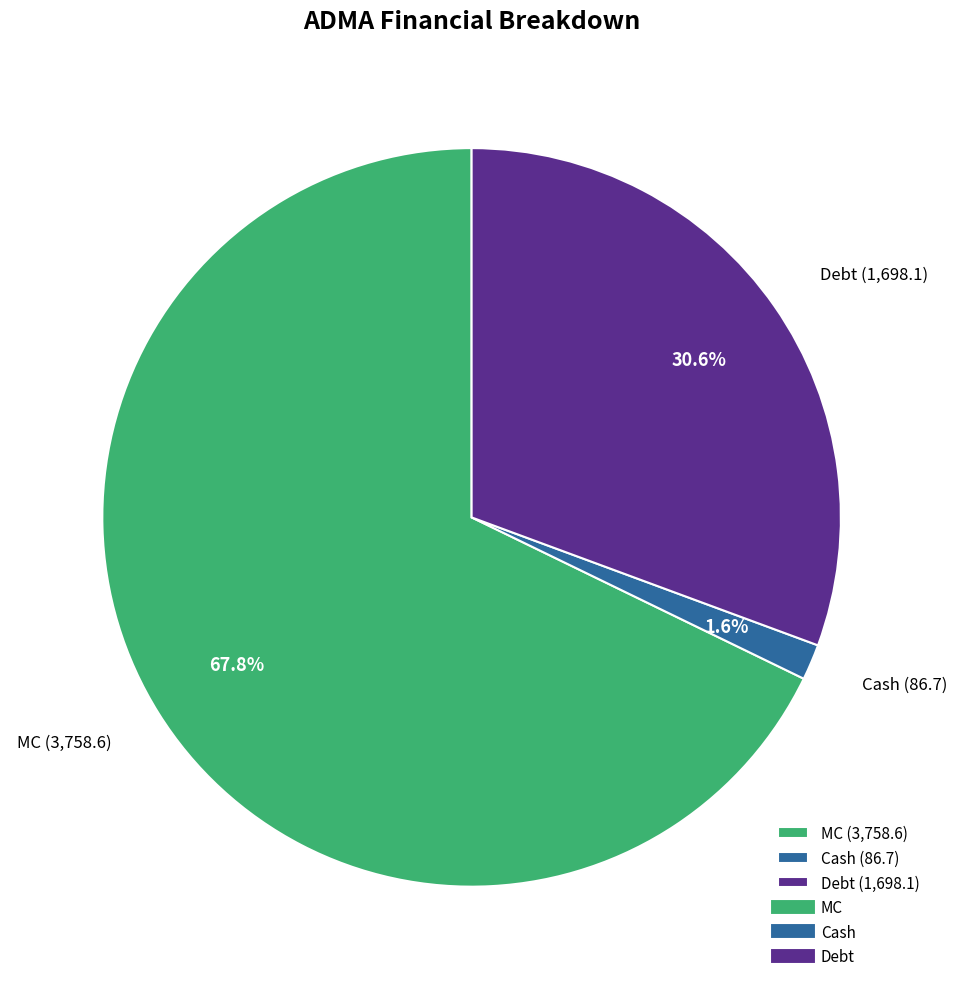

Which category has the smallest portion of the pie?

Cash (86.7)